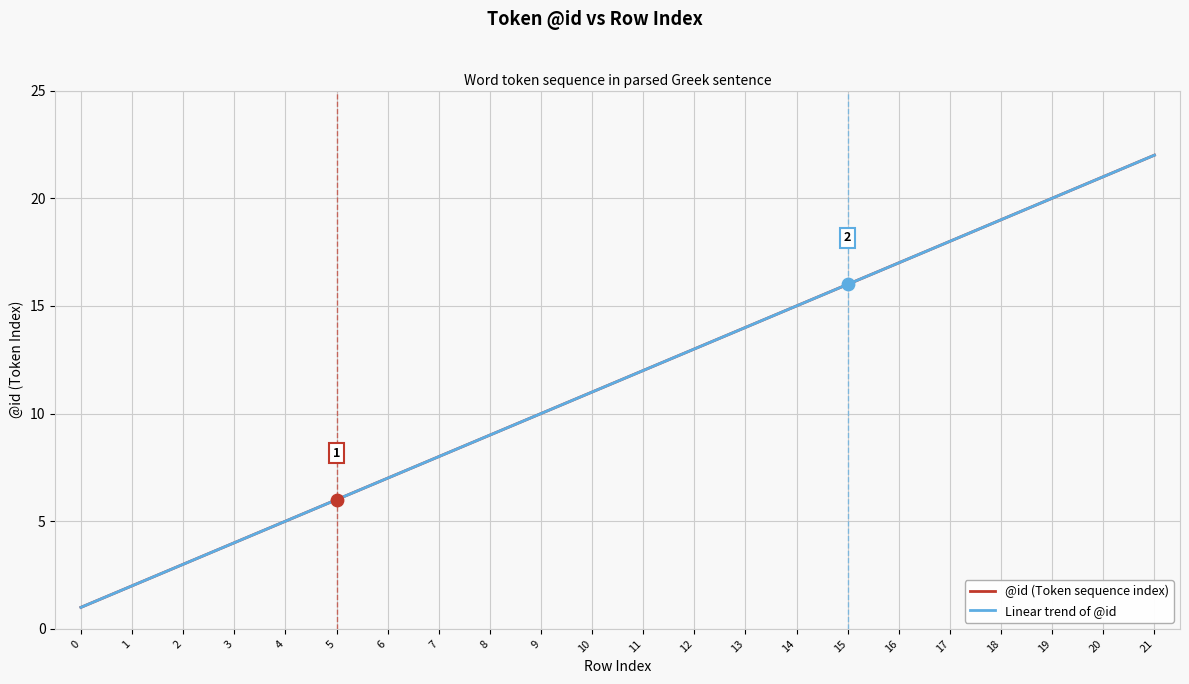

Does the chart have visible grid lines?

Yes